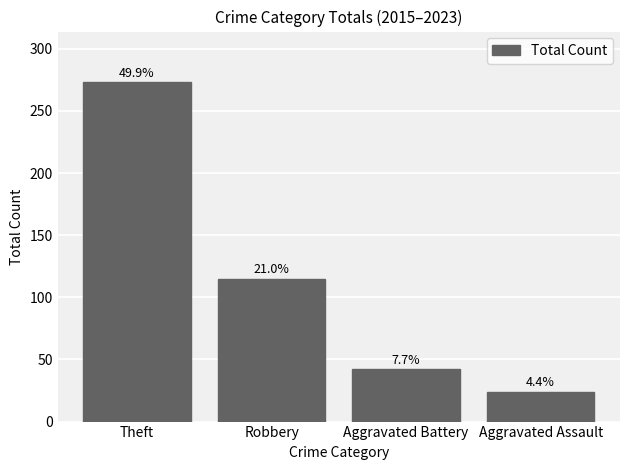

What is the value of the 1st bar from the left?

273